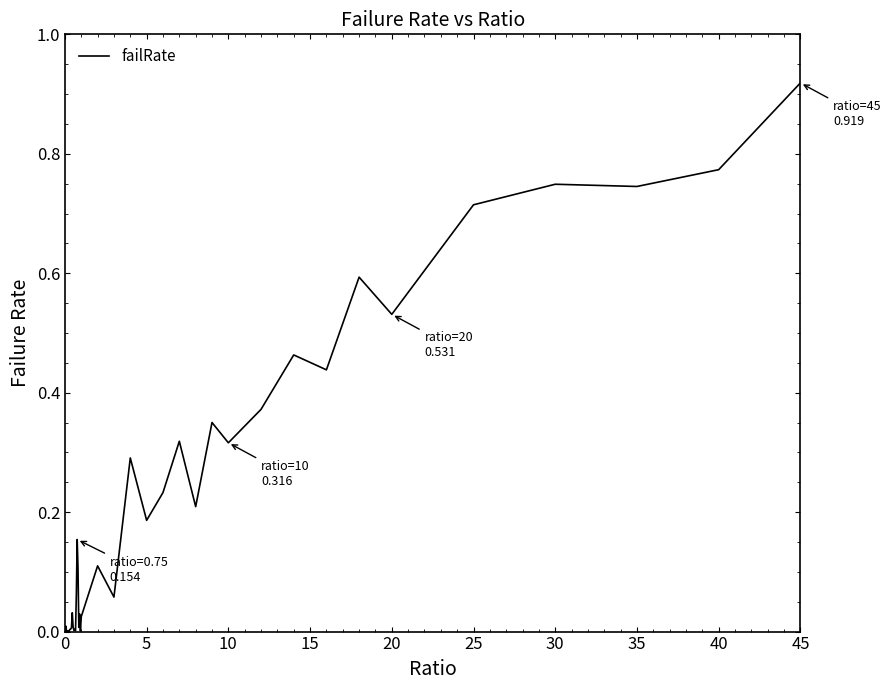

Which label corresponds to the largest value in the chart?

45